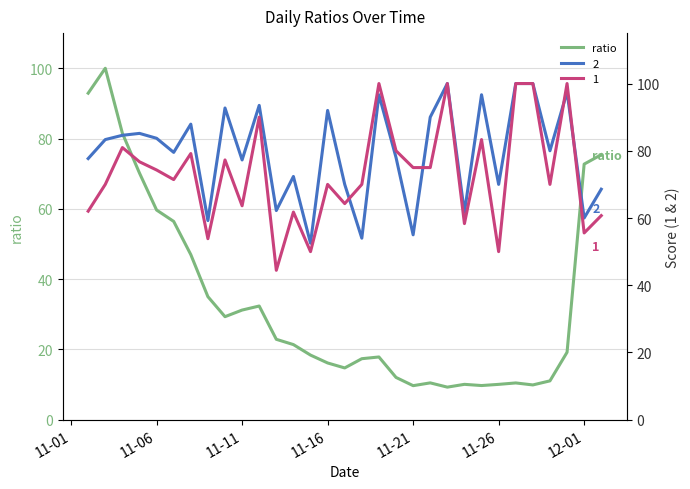

What is the highest value of the ratio series?

100.0